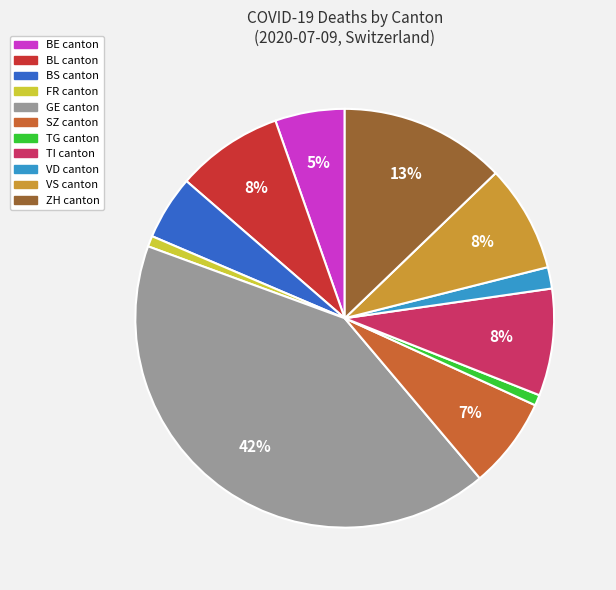

To the nearest percent, what is the difference between the largest and smallest slice percentages?

41%